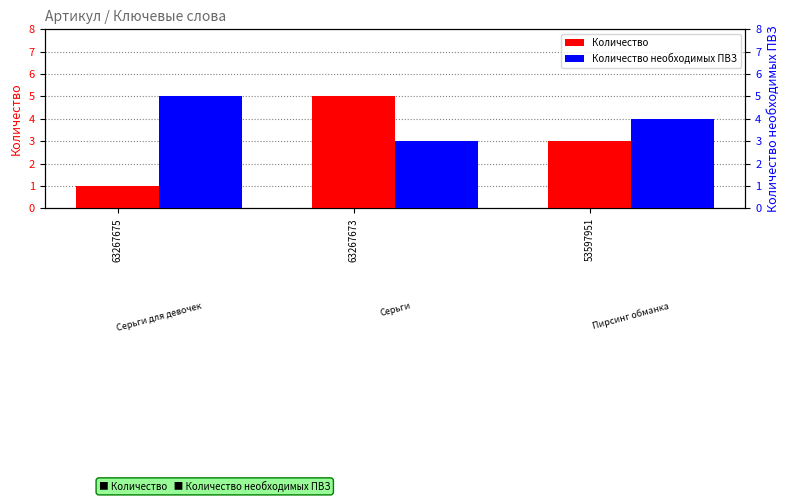

Where does the Количество series first go above 3?

63267673